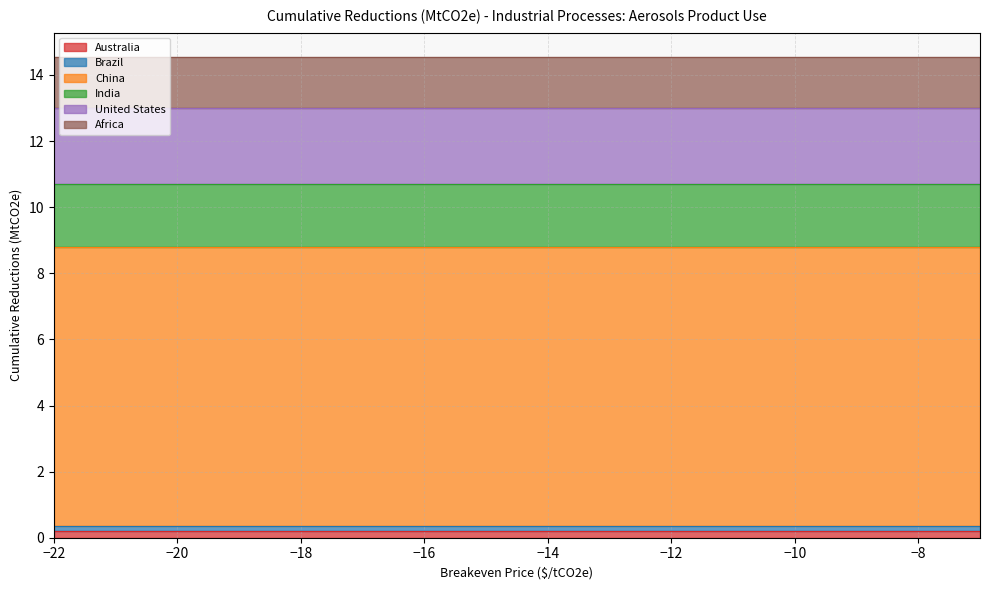

Rank the series at -20 from lowest to highest value.

Brazil, Australia, Africa, India, United States, China